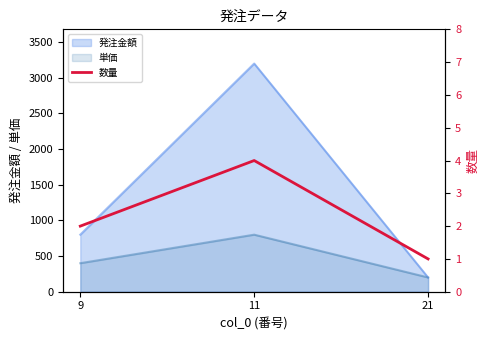

List the labels in order of 発注金額 value, smallest first.

21, 9, 11